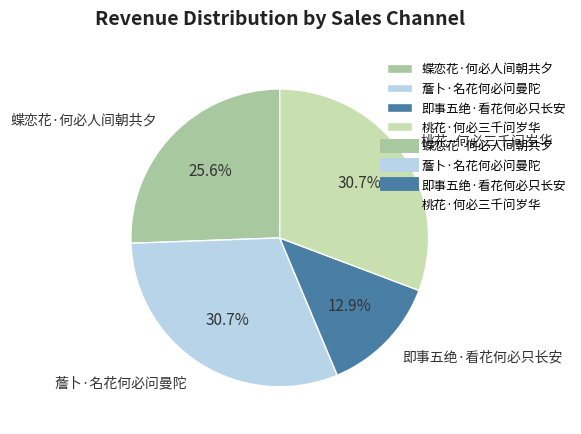

What percentage is NOT represented by 蝶恋花·何必人间朝共夕?

74.4%